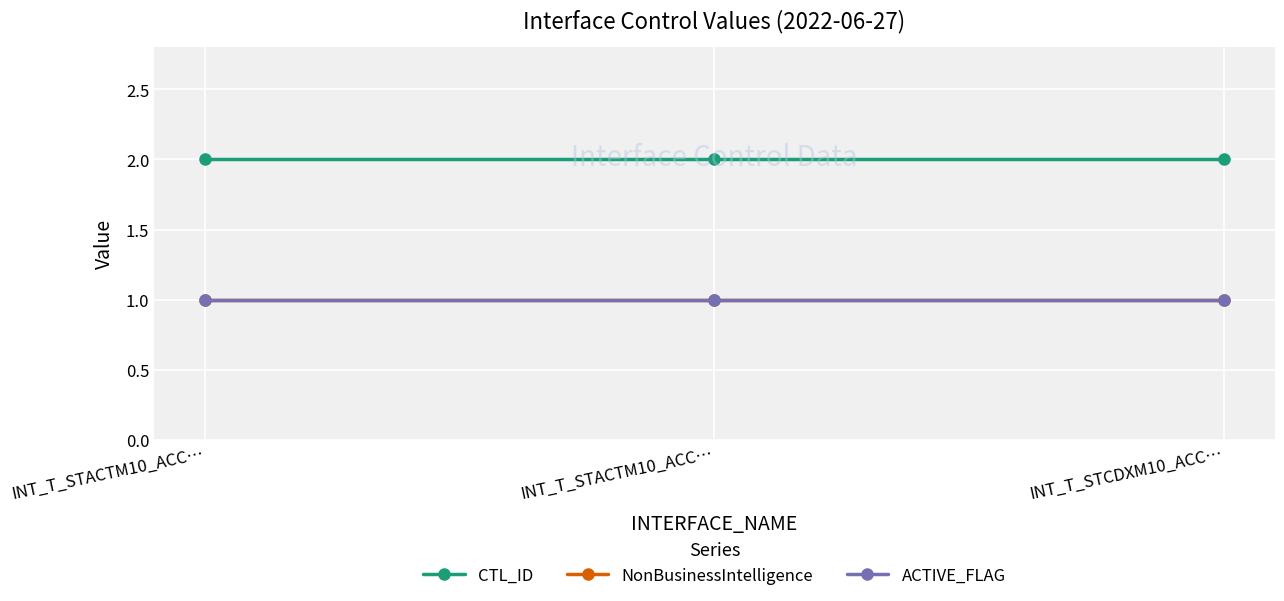

At how many categories does at least one series exceed 1?

3